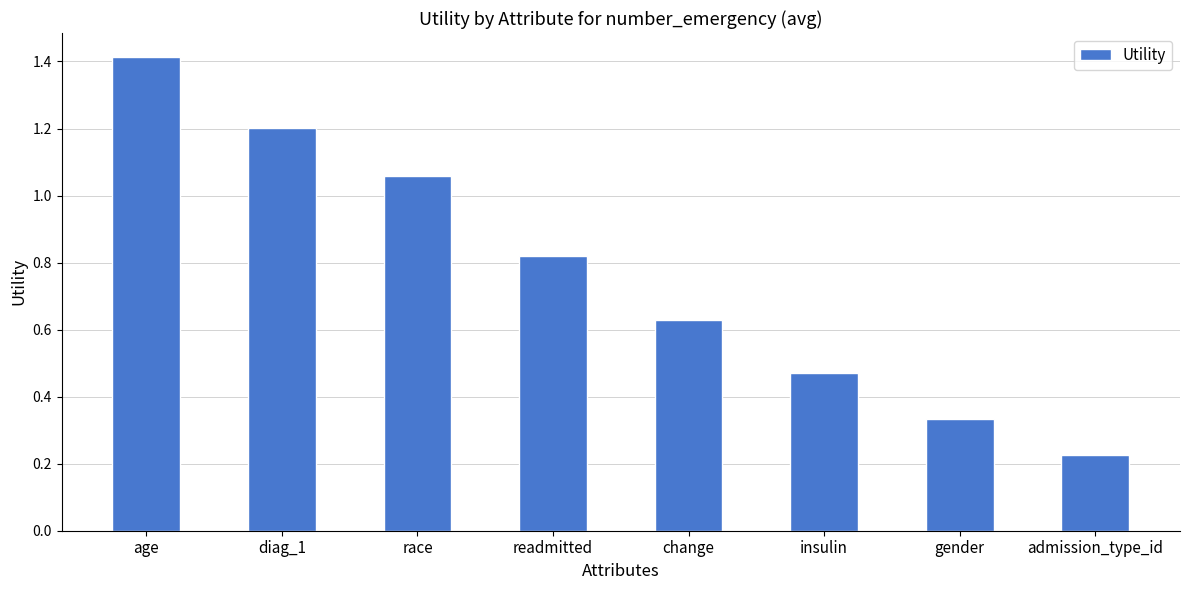

The chart shows a value of 2.1 at diag_1. True or false?

False